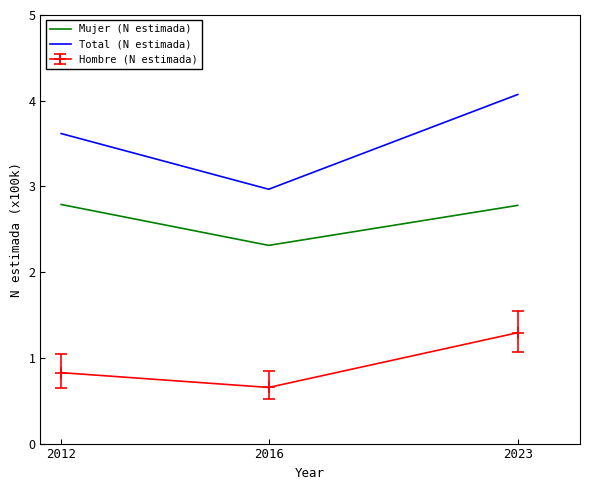

List the series in order of their overall mean, lowest first.

Hombre (N estimada), Mujer (N estimada), Total (N estimada)